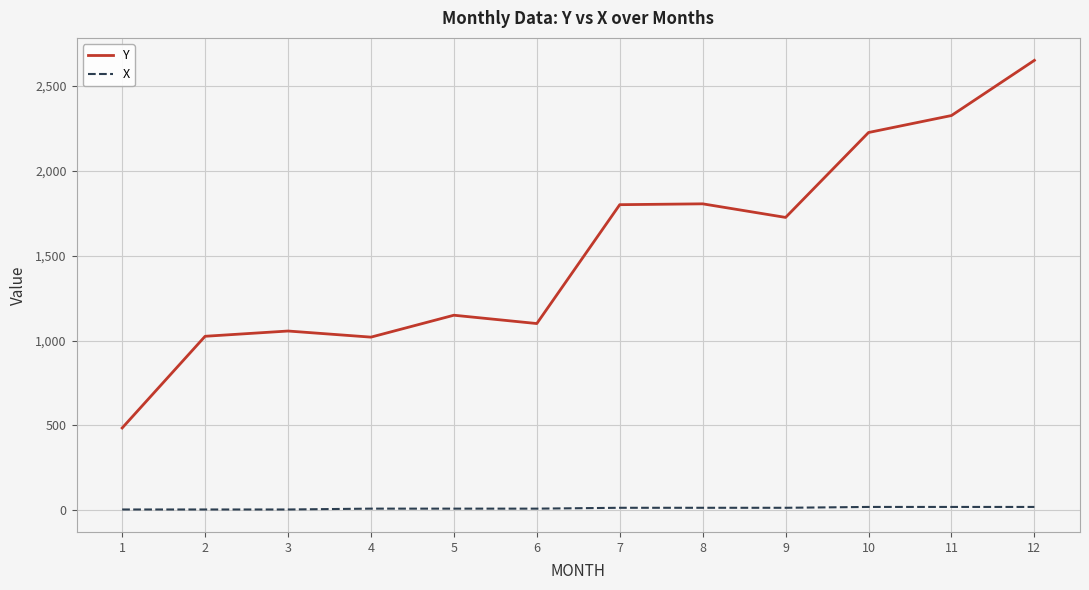

Which series has the largest total across all categories?

Y